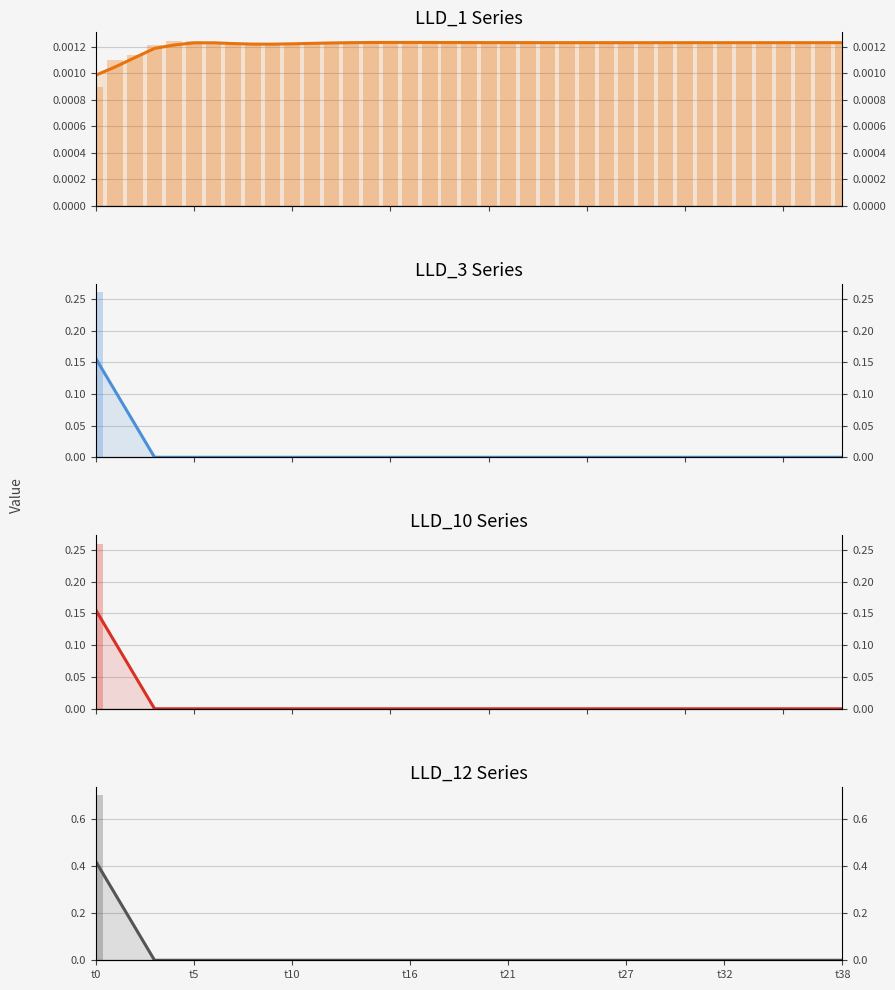

Does the chart contain any negative values?

No